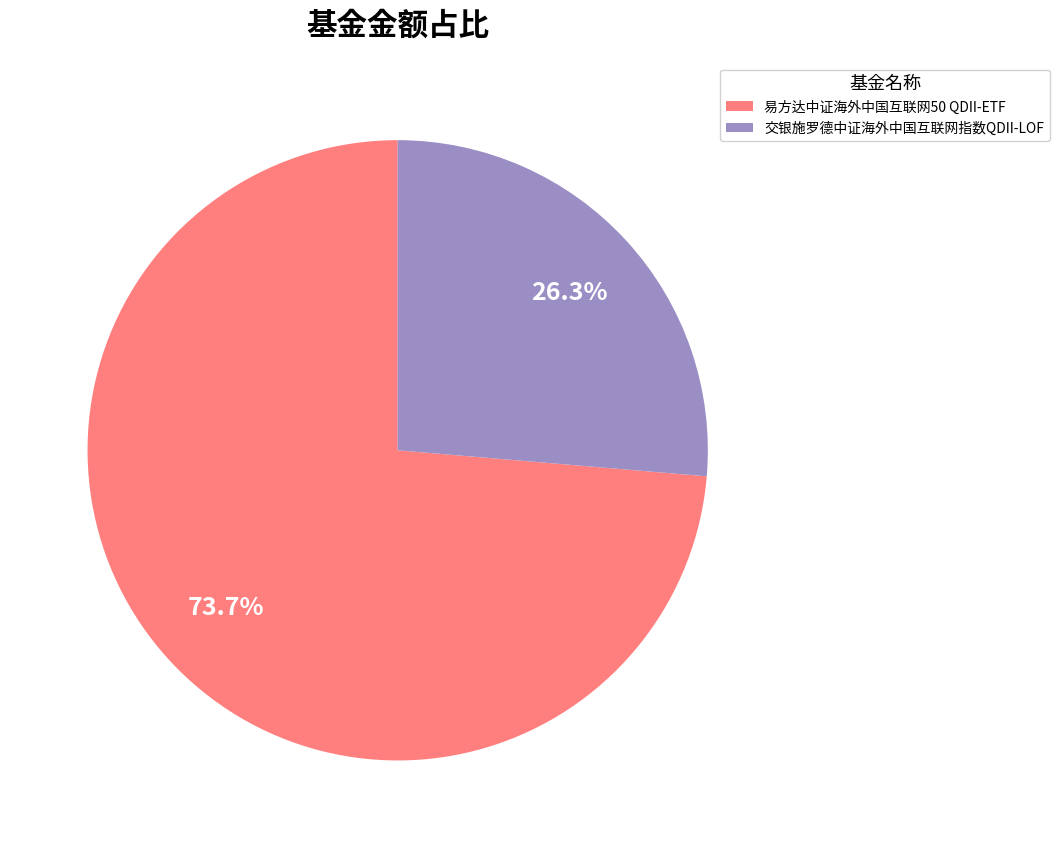

To the nearest percent, what portion does 交银施罗德中证海外中国互联网指数QDII-LOF represent?

26%